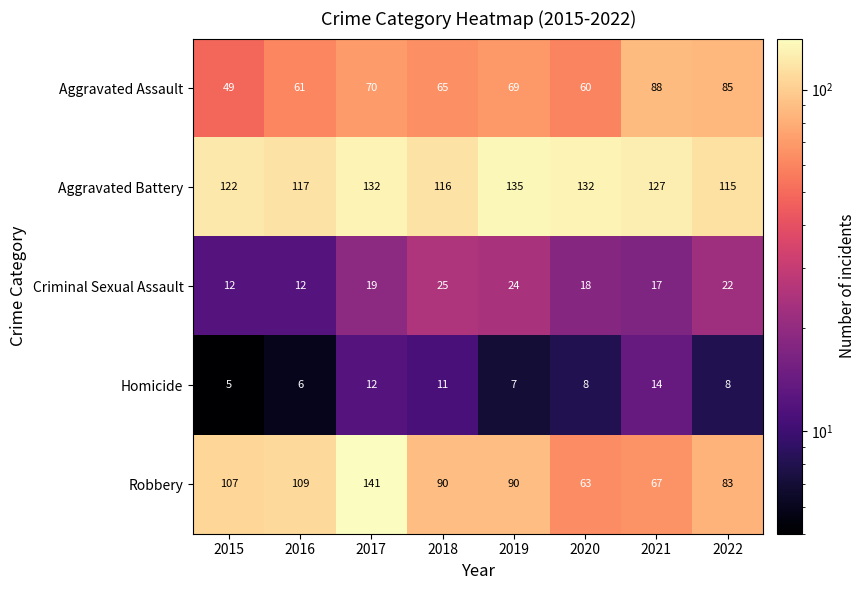

At 2015, list the series in order from largest to smallest.

Aggravated Battery, Robbery, Aggravated Assault, Criminal Sexual Assault, Homicide